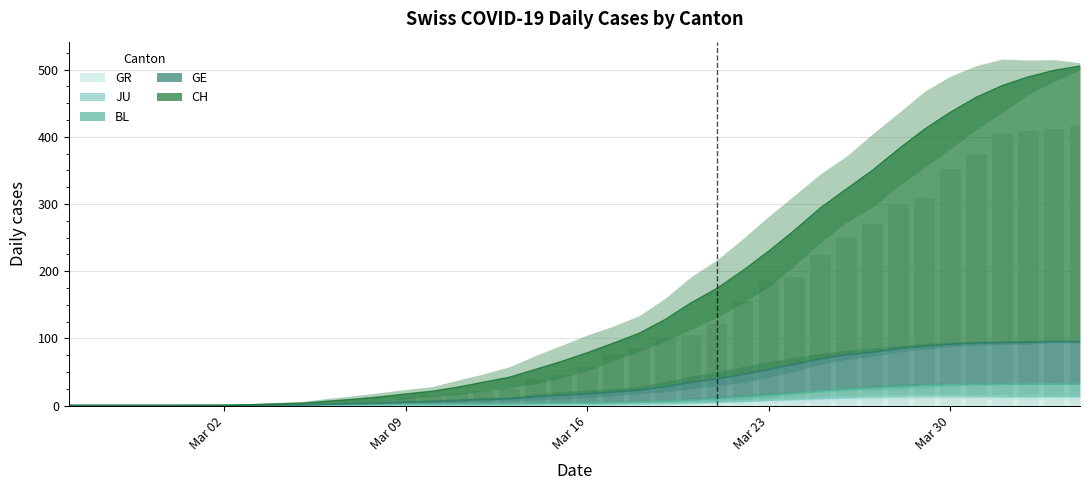

What is the difference between the second highest and second lowest values?

412